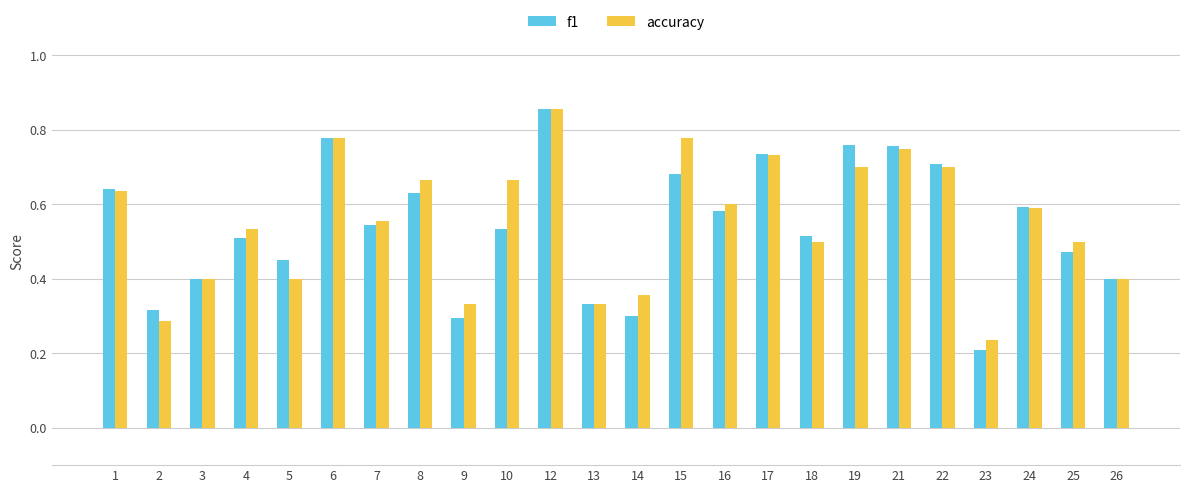

Which series has the largest range (max minus min)?

f1